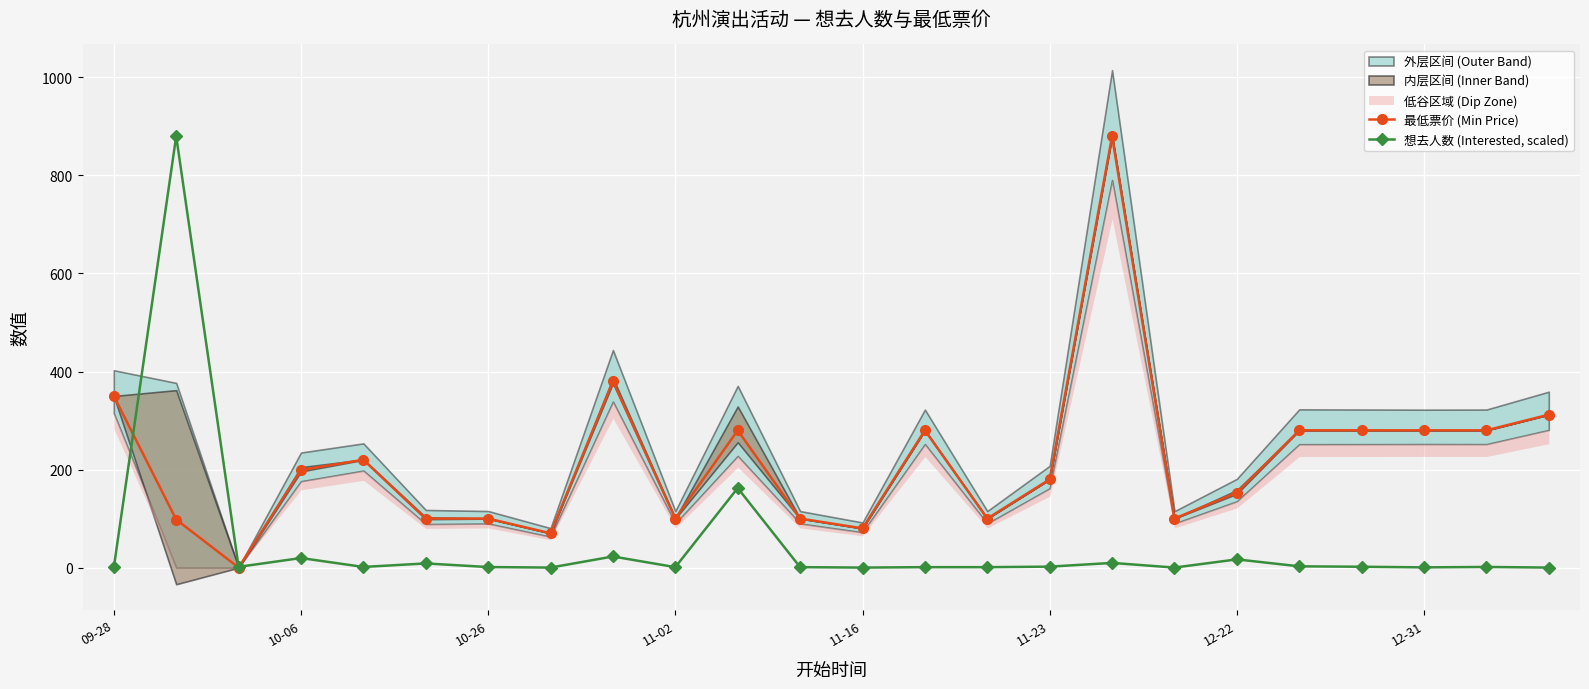

What is the value of the 最低票价 (Min Price) point at the 13th from the left?

80.0